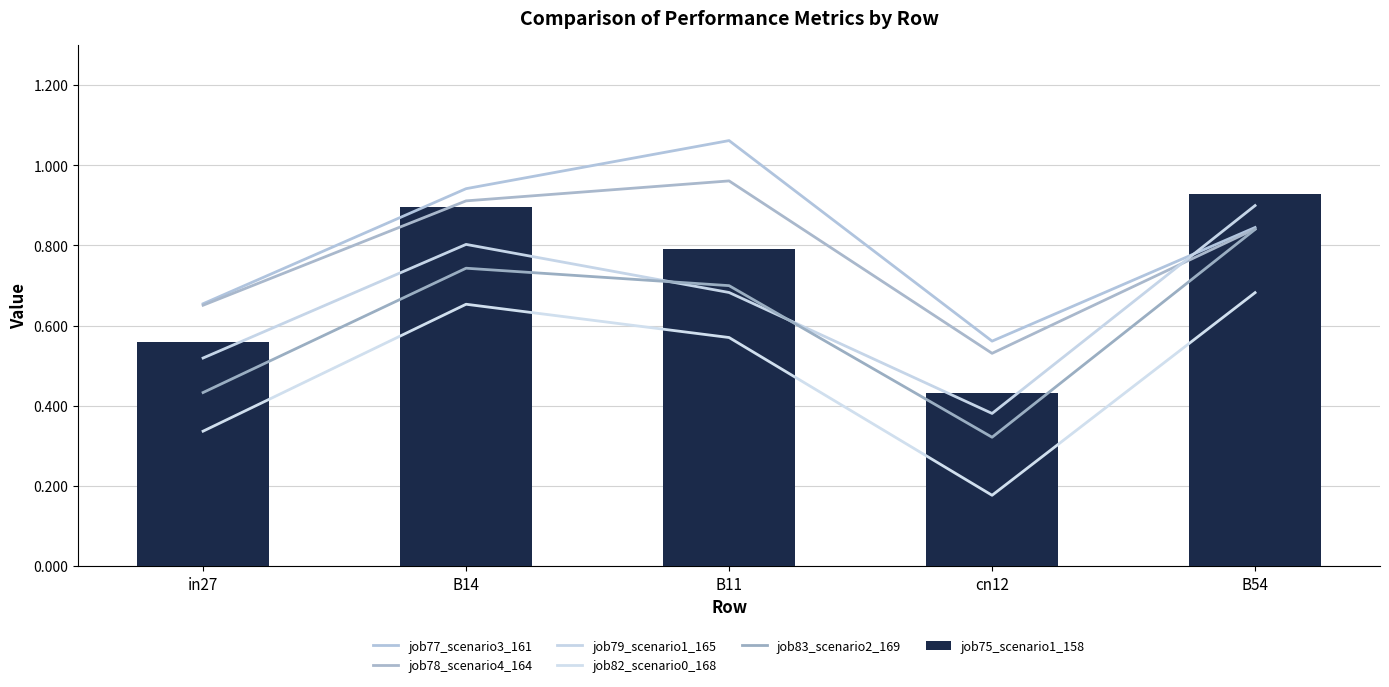

What is the lowest value of the job83_scenario2_169 series?

0.3